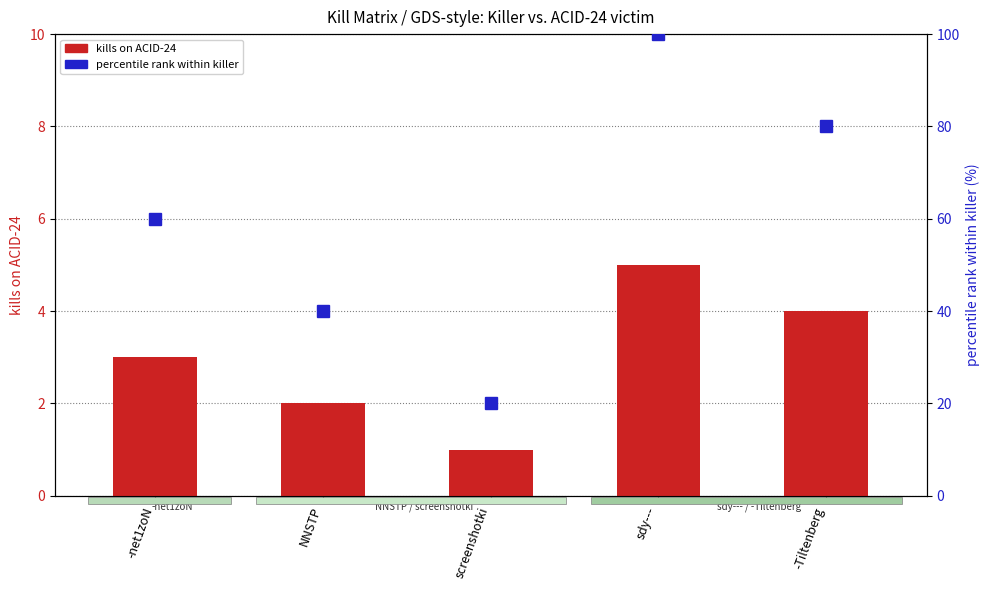

How many bars are there in each group?

2